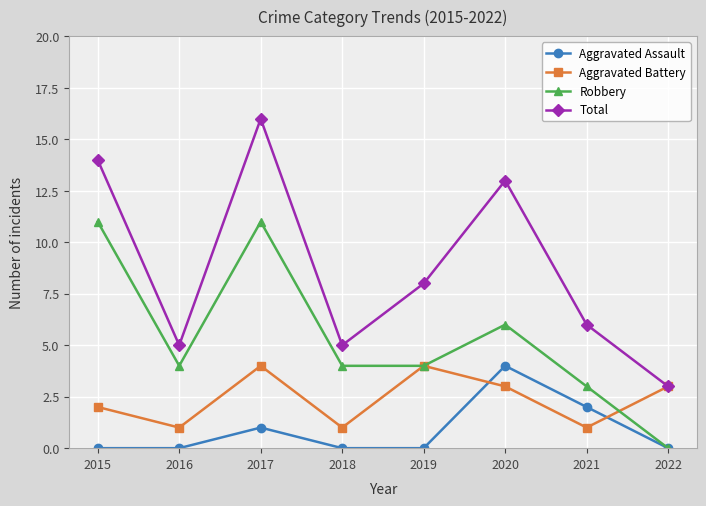

What is the difference between the maximum and minimum values in the Aggravated Assault series?

4